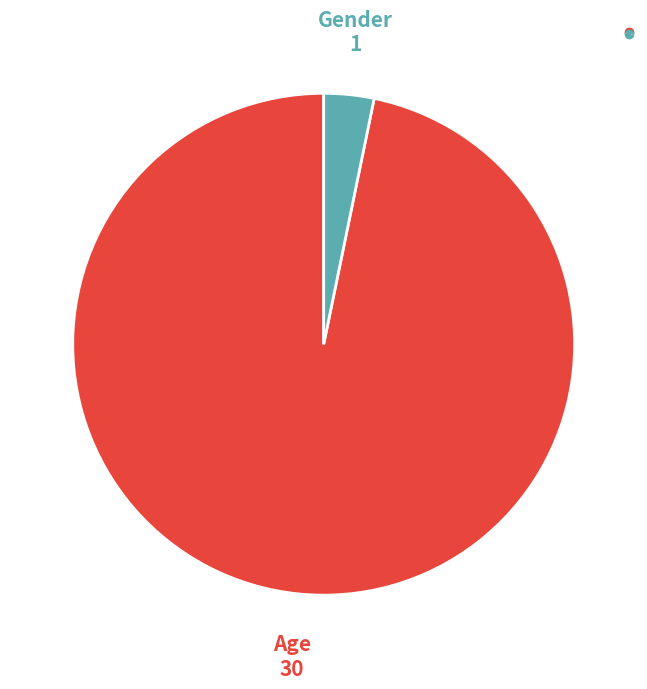

Do Gender and Age together represent more than half of the pie?

Yes